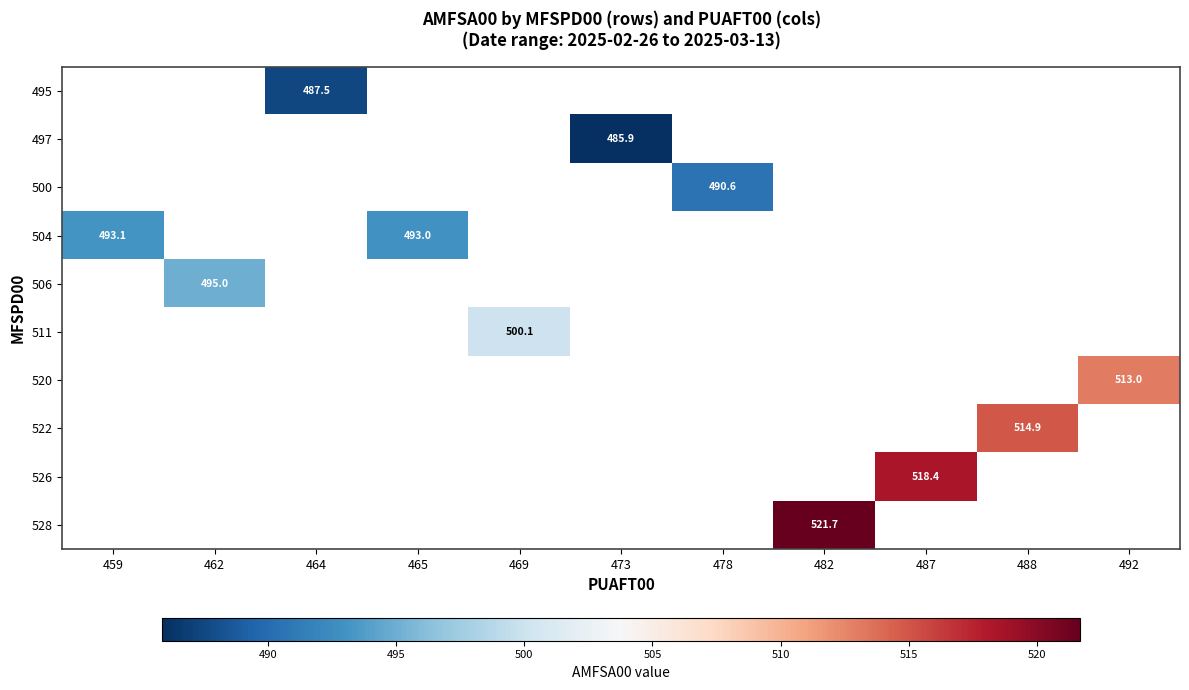

Is it true that 497 equals 245.2 at 473?

False